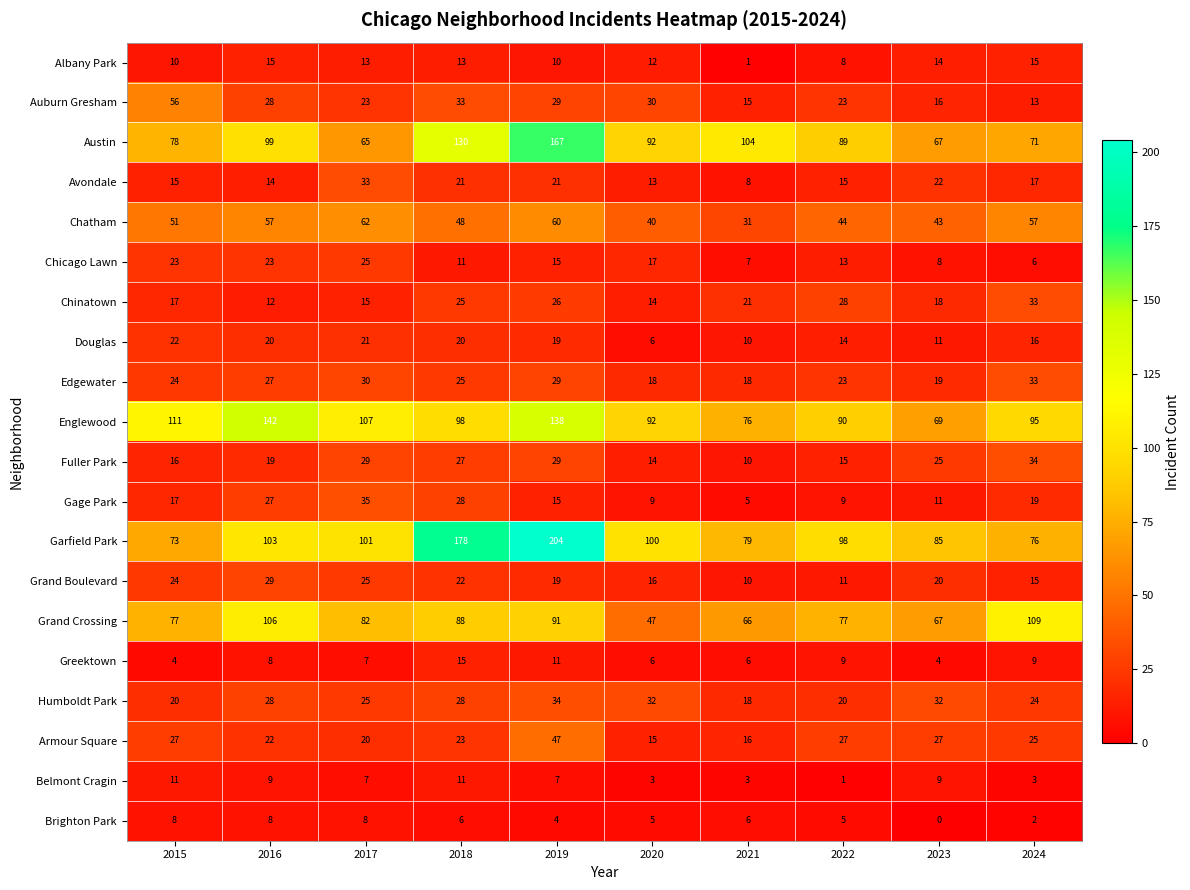

Between 2017 and 2021, which series saw the biggest shift?

Austin